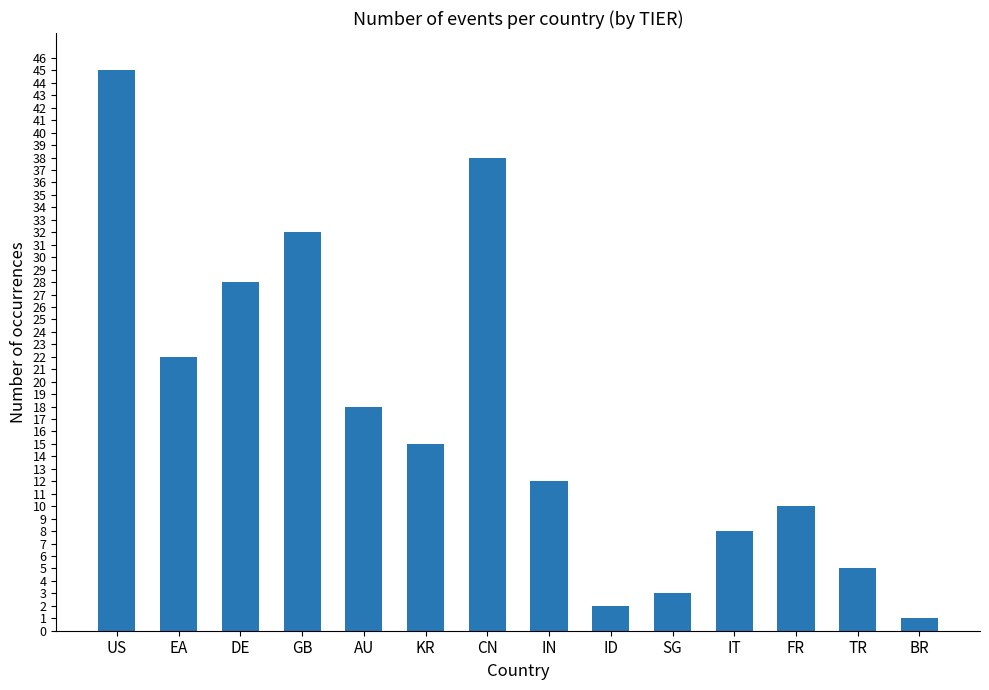

List the labels in order of value, largest first.

US, CN, GB, DE, EA, AU, KR, IN, FR, IT, TR, SG, ID, BR